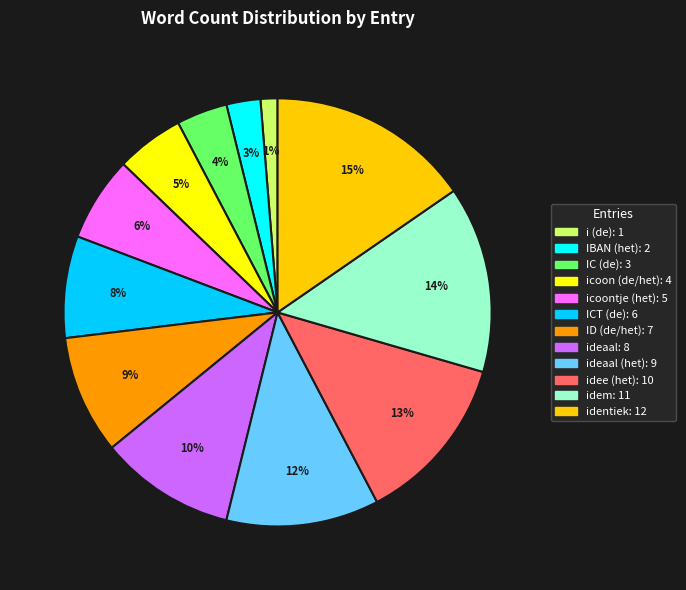

Is there a majority slice in this chart?

No